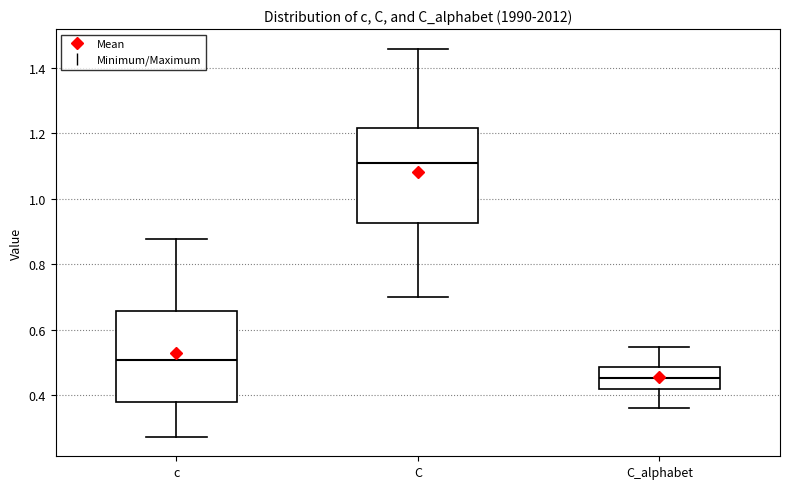

Which box has the highest median line?

C